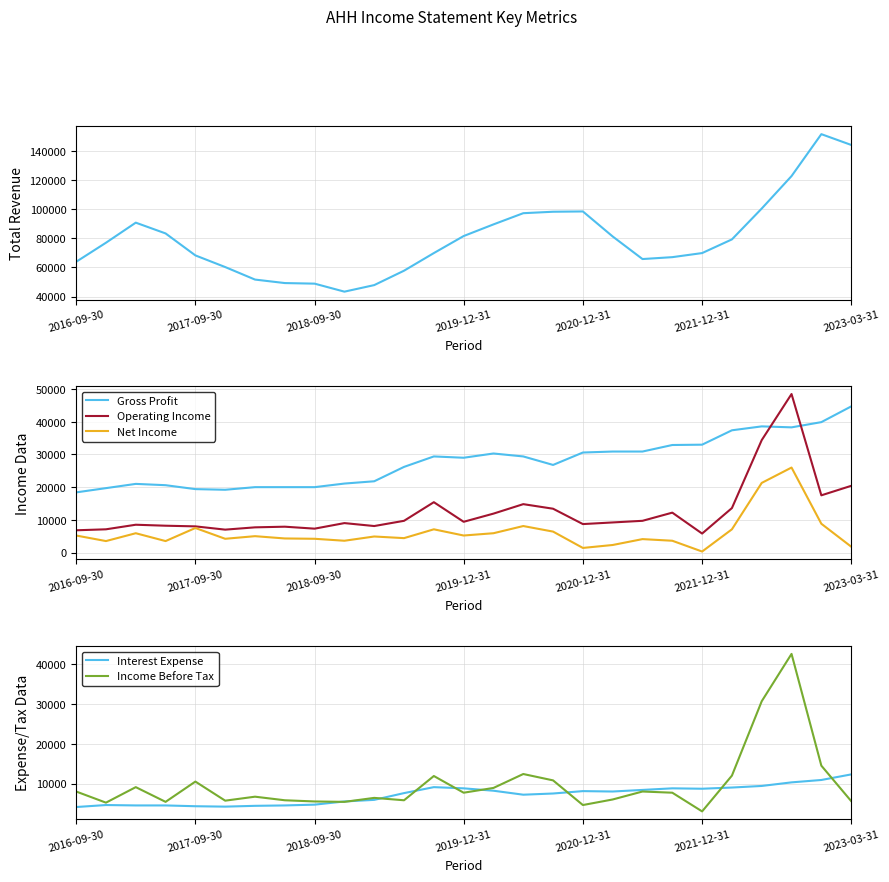

The Operating Income series shows 13400 at 16. True or false?

True